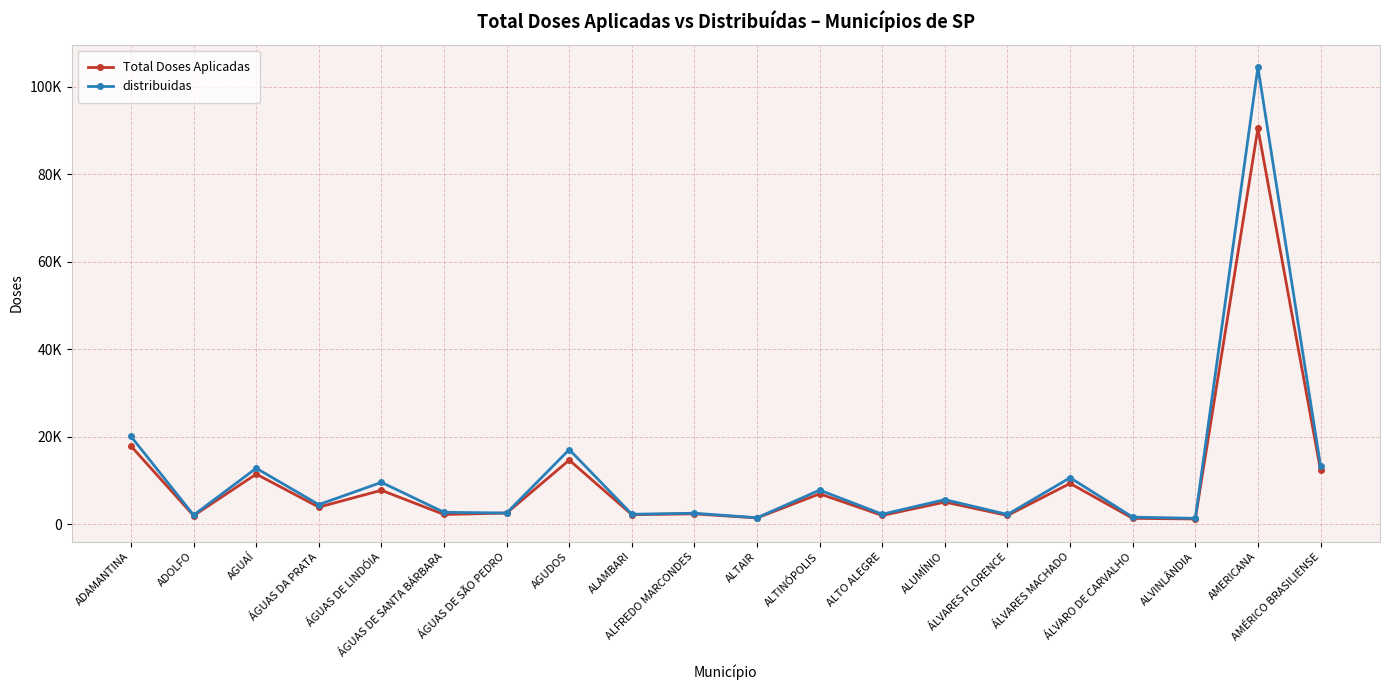

What is the lowest value of the distribuidas series?

1338